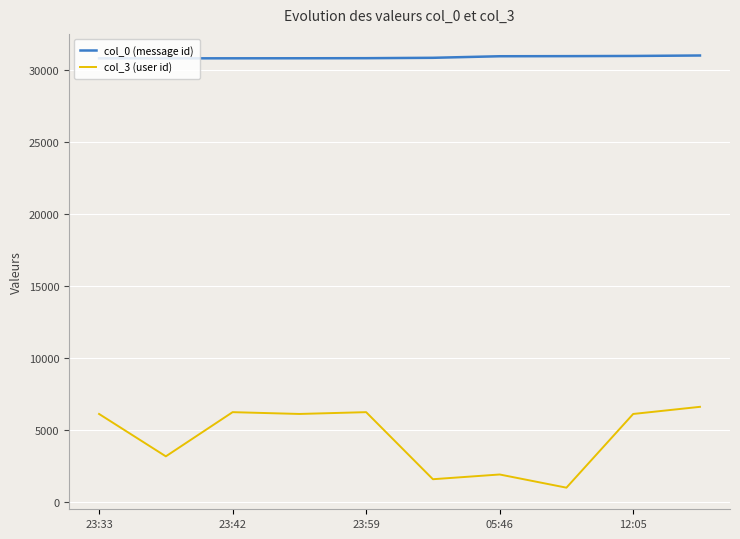

What is the minimum value for col_3 (user id)?

1018